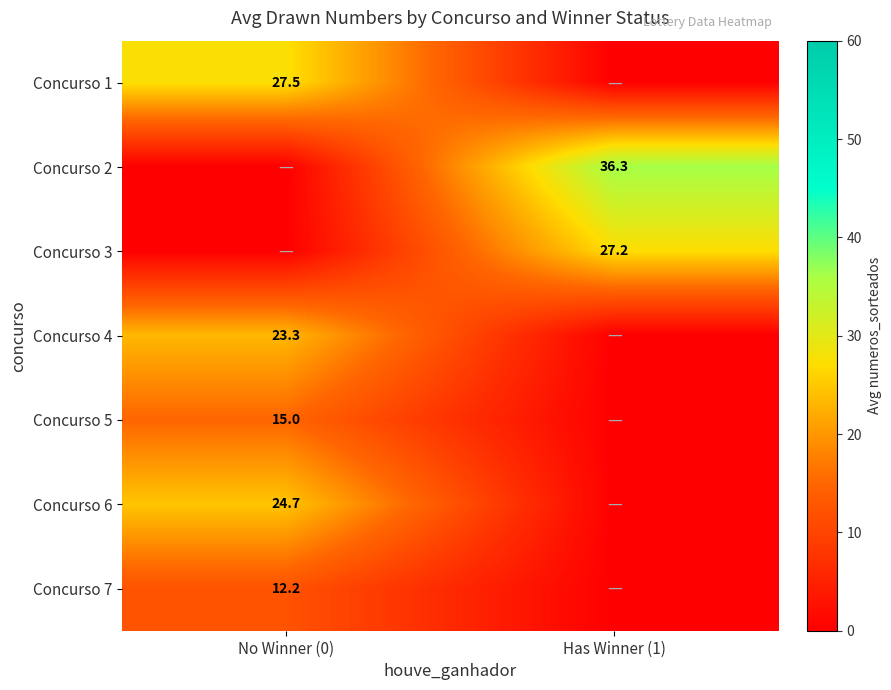

The value of Concurso 1 at No Winner (0) is 27.5. True or false?

True